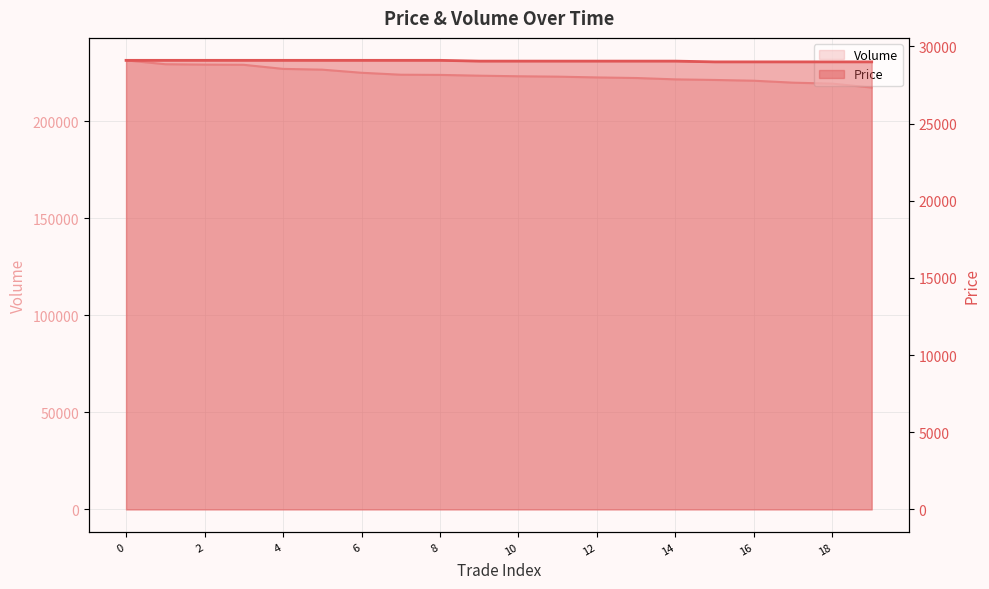

Is it true that Price equals 41339 at 14?

False